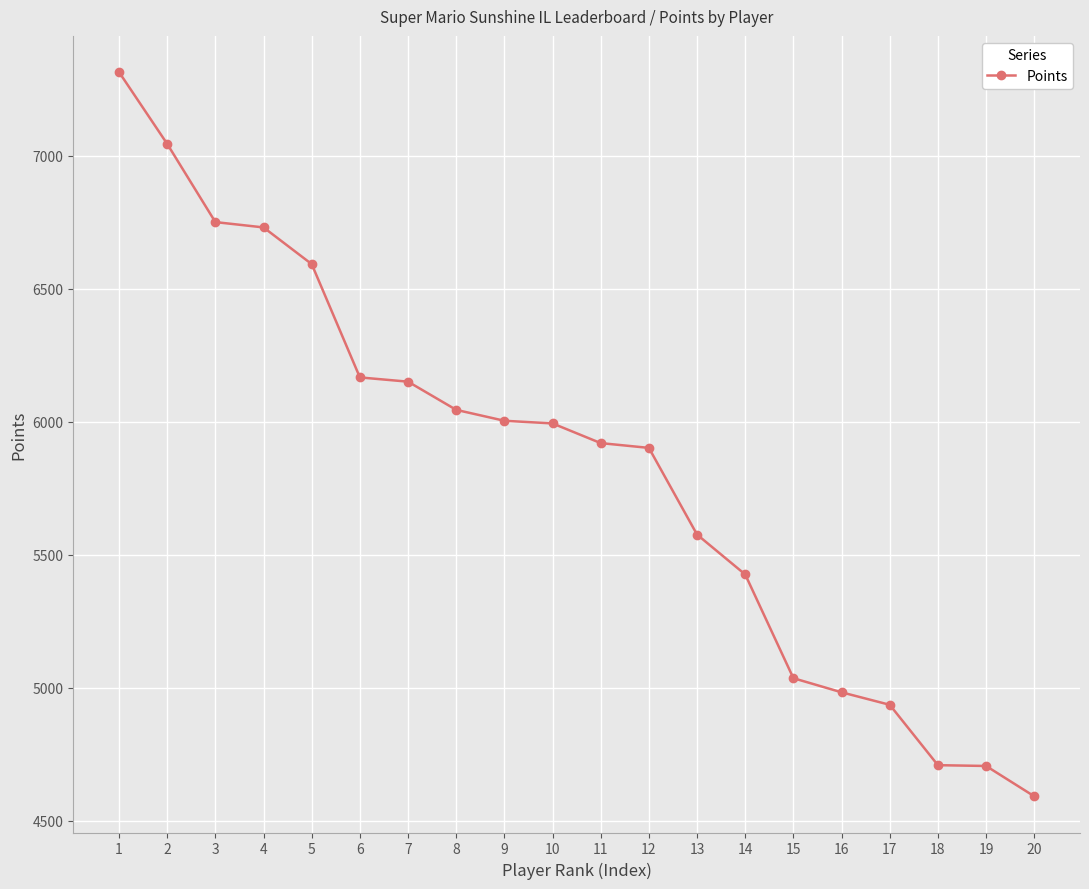

What is the value of the 14th point from the left?

5426